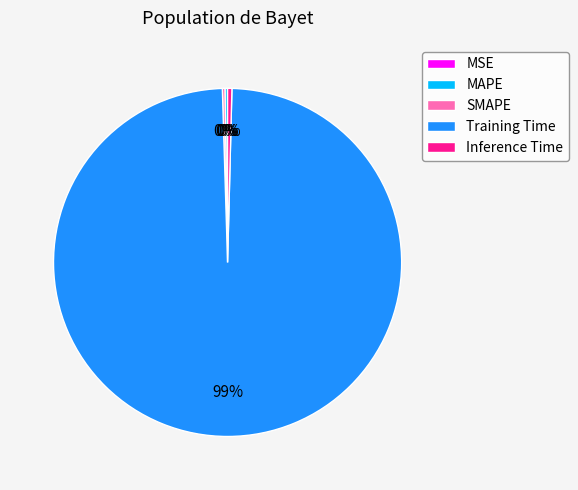

Is there any slice that represents more than half of the pie?

Yes